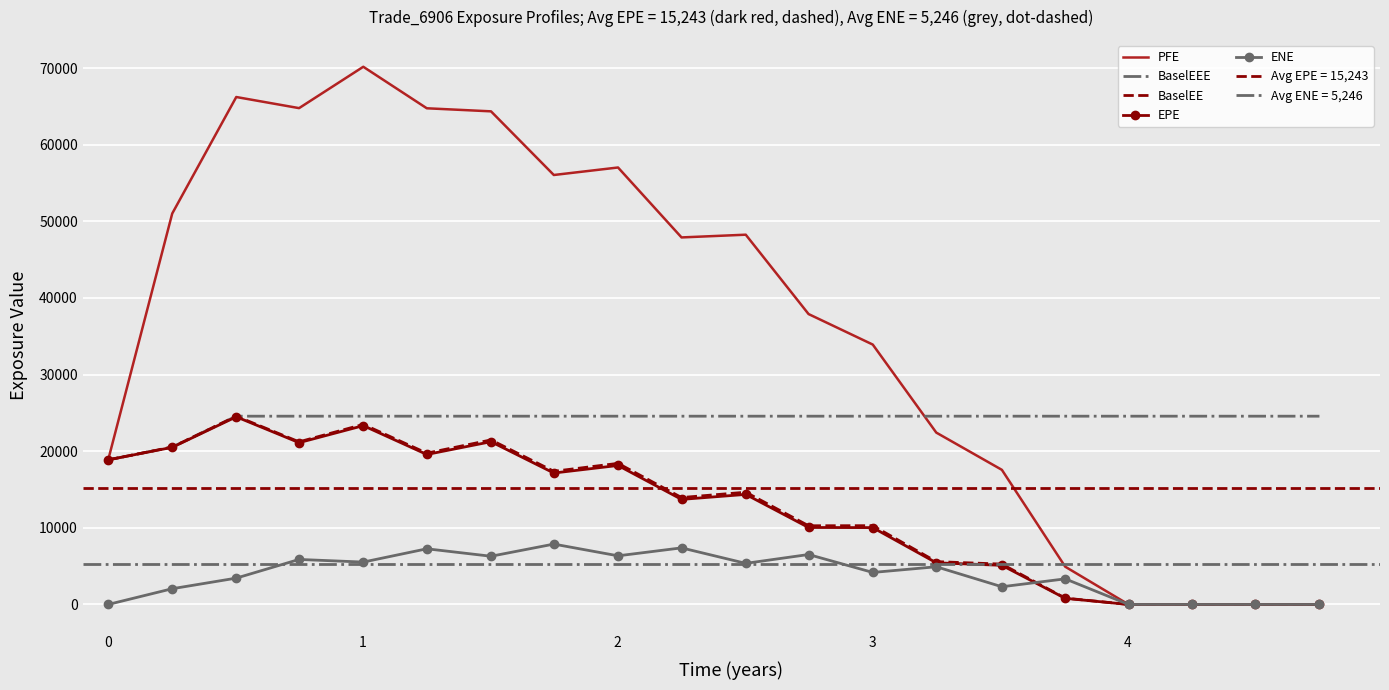

Which series has the largest total across all categories?

PFE